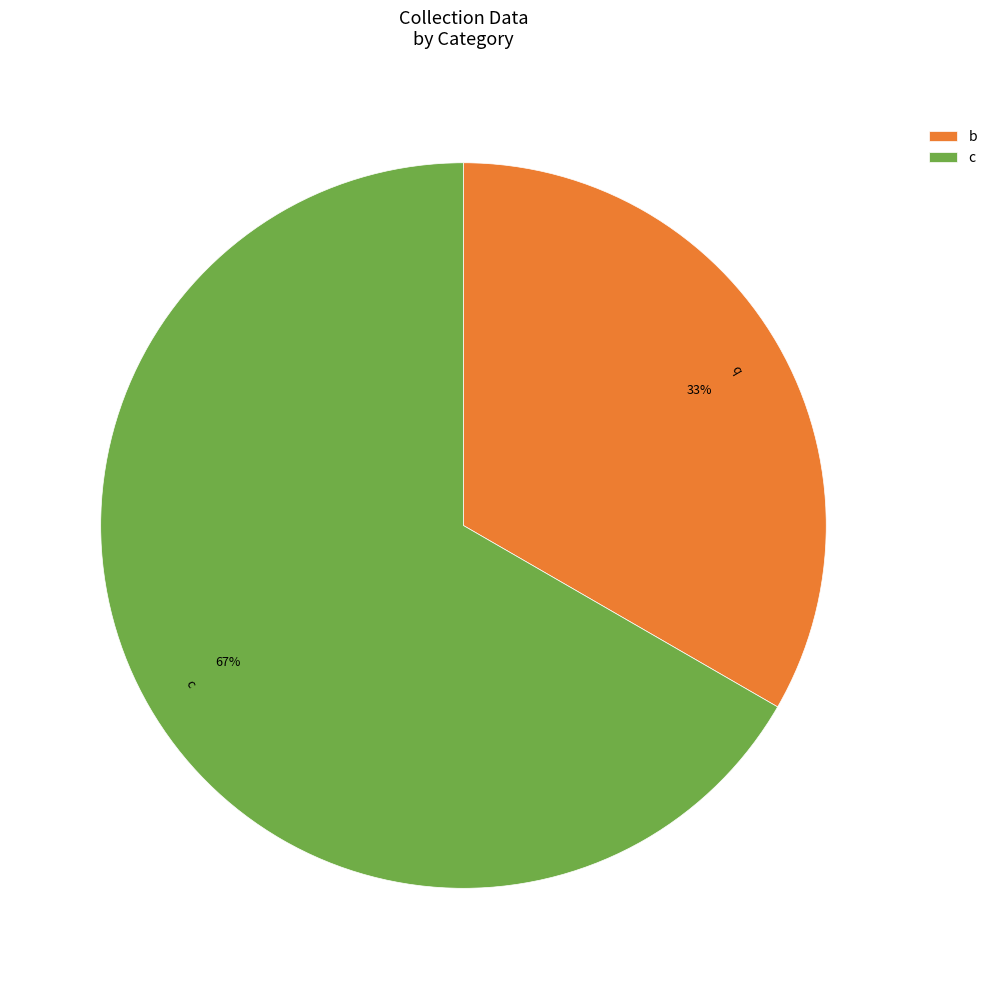

To the nearest percent, what is the average slice percentage?

50%